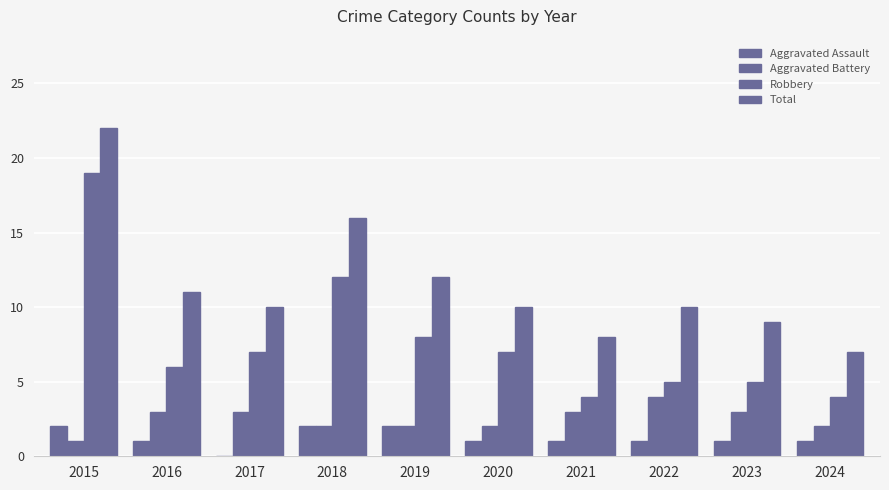

How many values in Aggravated Assault are above zero?

9